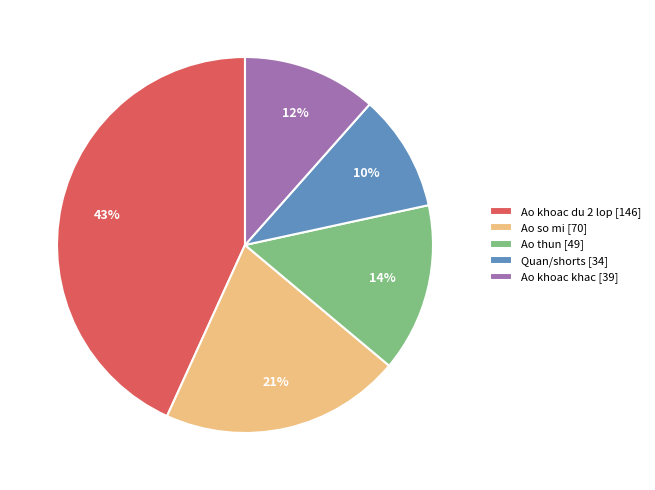

Which has a higher value, Ao khoac du 2 lop [146] or Ao thun [49]?

Ao khoac du 2 lop [146]